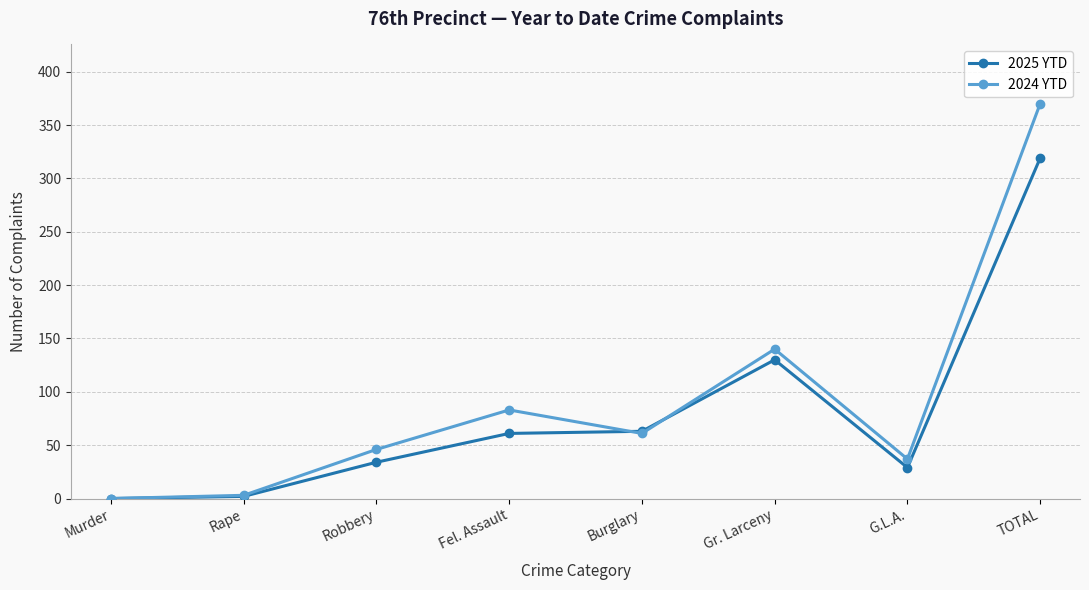

Reading left to right, what are all the values shown in this chart?

2025 YTD: 0	2	34	61	63	130	29	319
2024 YTD: 0	3	46	83	61	140	37	370